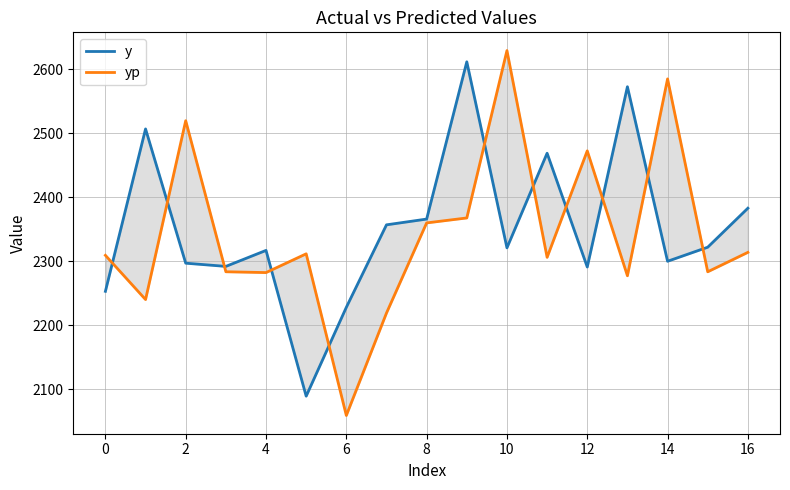

Is it true that y equals 2291.0 at 12?

True